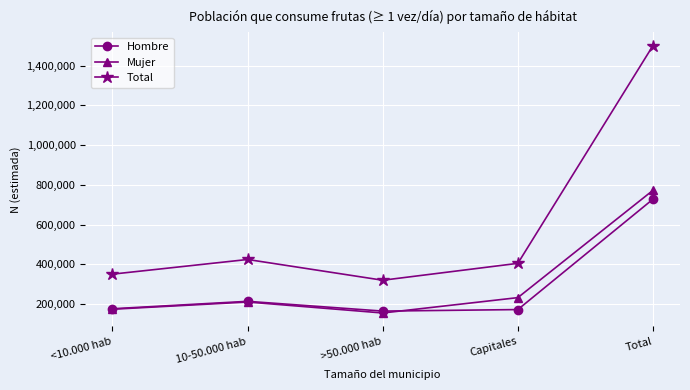

True or false: Total has a value of 934205 at Total.

False